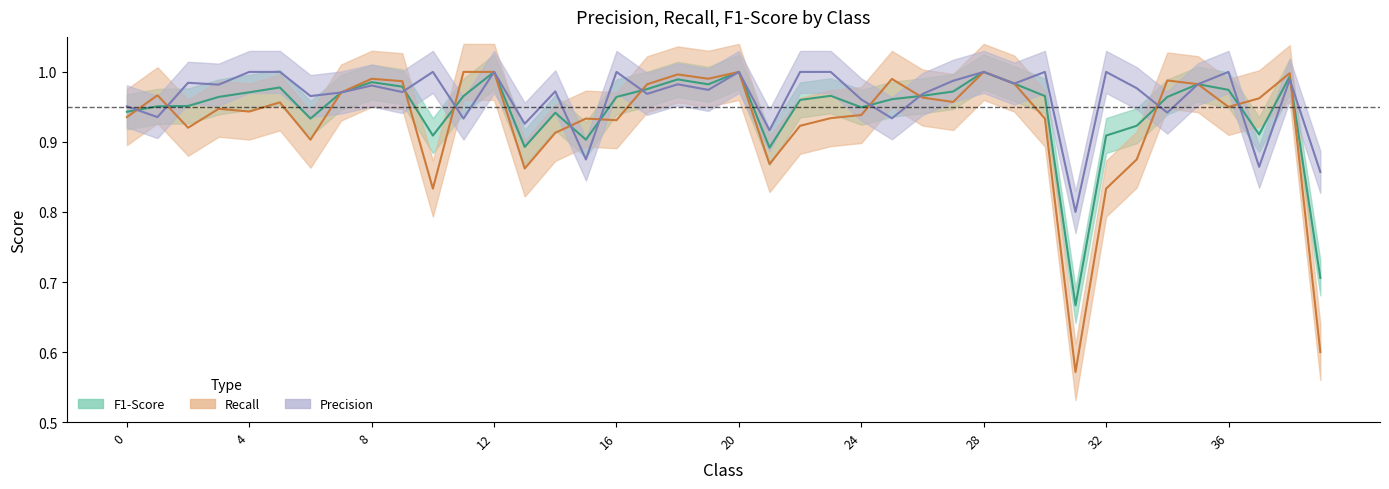

Rank the series by their average value, from highest to lowest.

precision, f1-score, recall